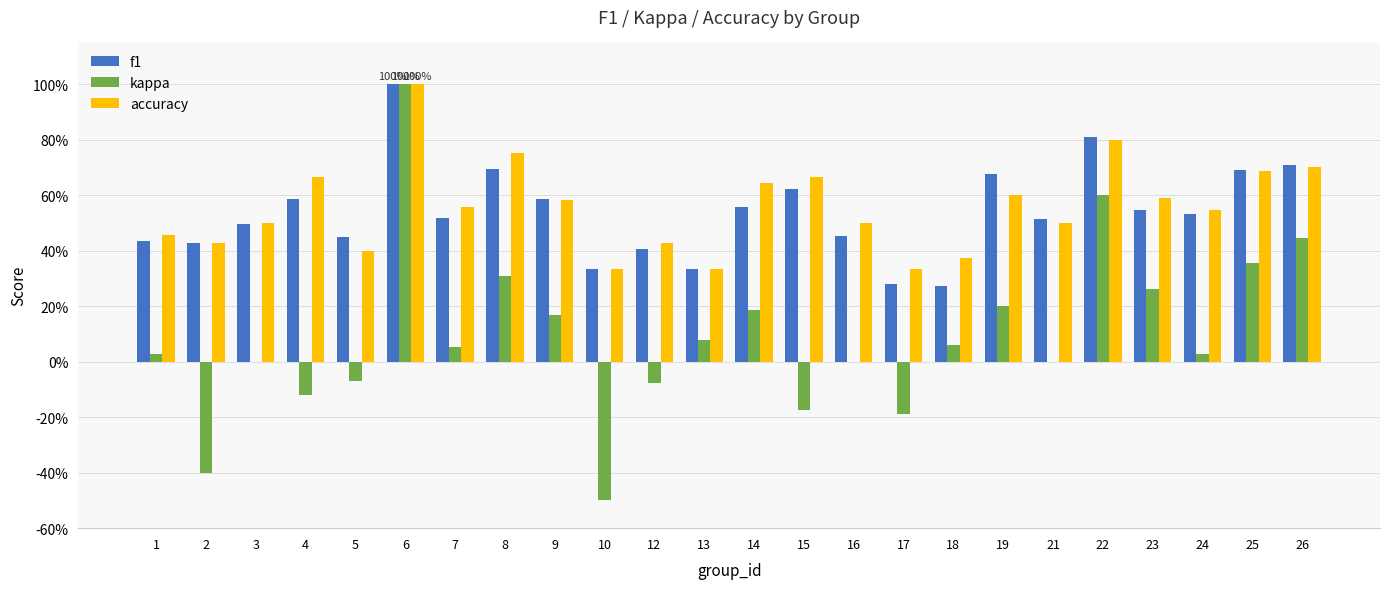

What are all the series names shown in the legend?

f1, kappa, accuracy